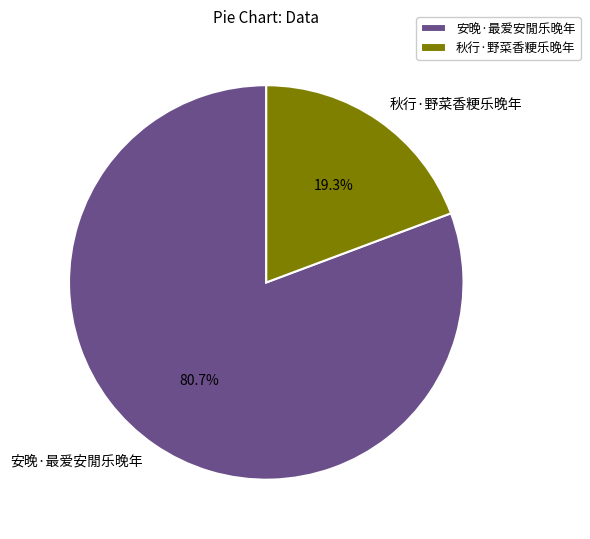

The 秋行·野菜香粳乐晚年 slice represents 34% of the pie. True or false?

False